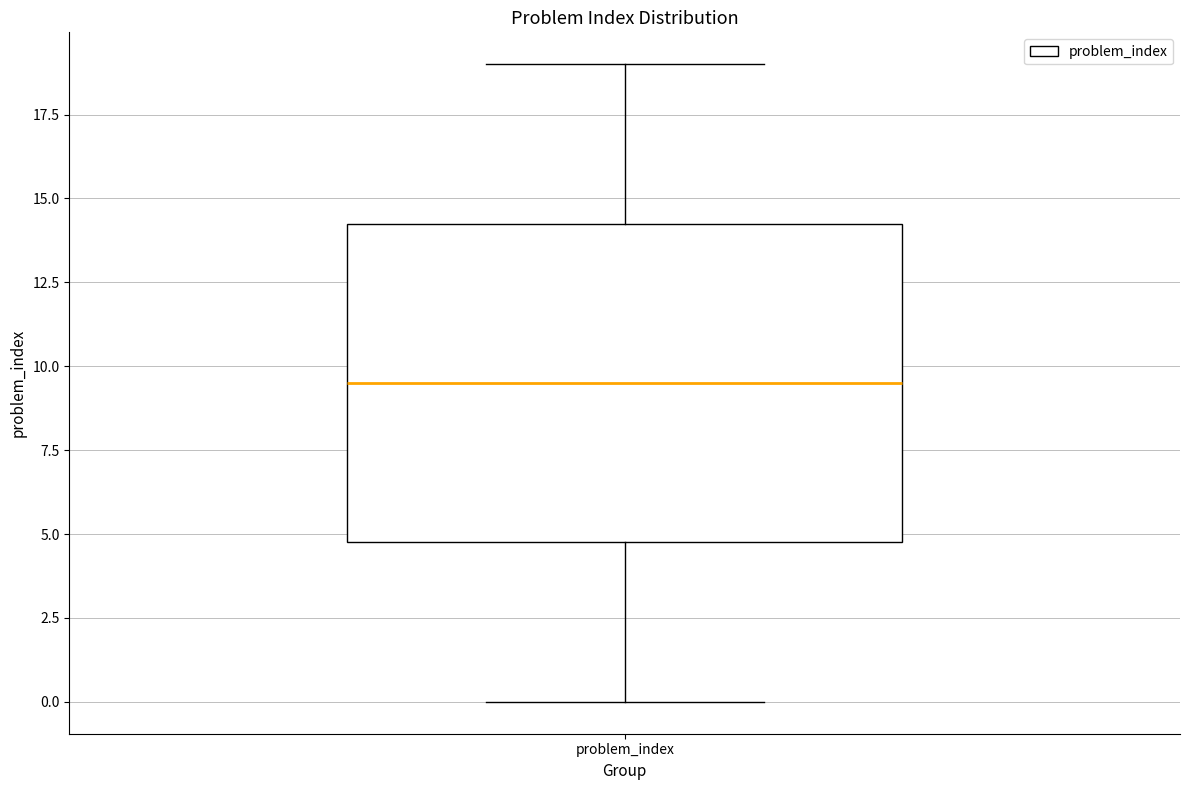

Transcribe this box plot: give where the median line is, the range the box spans, and where the two whiskers end, as read against the y-axis. The values are not printed on the chart, so give them approximately, as read against the axis.

median 9.5, box 5.0 to 14.5, whiskers 0.0 to 19.0